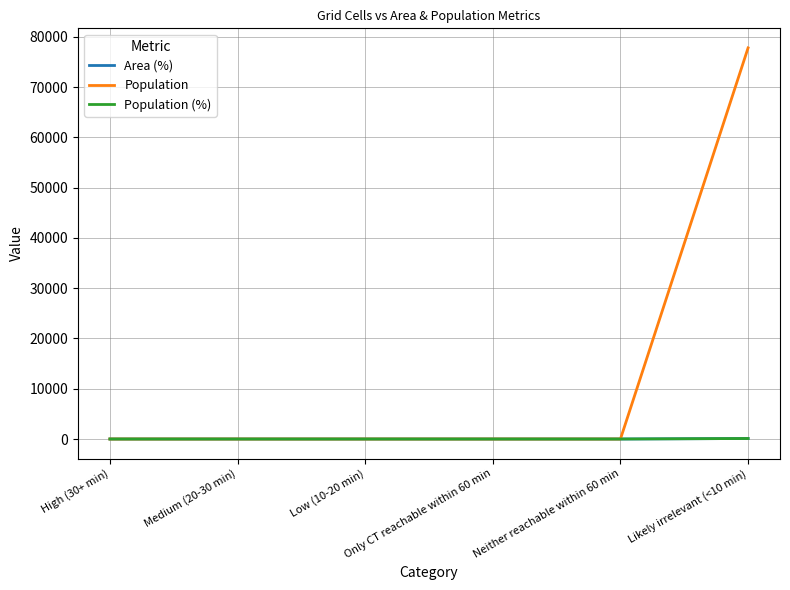

Which label corresponds to the smallest value in the chart?

High (30+ min)